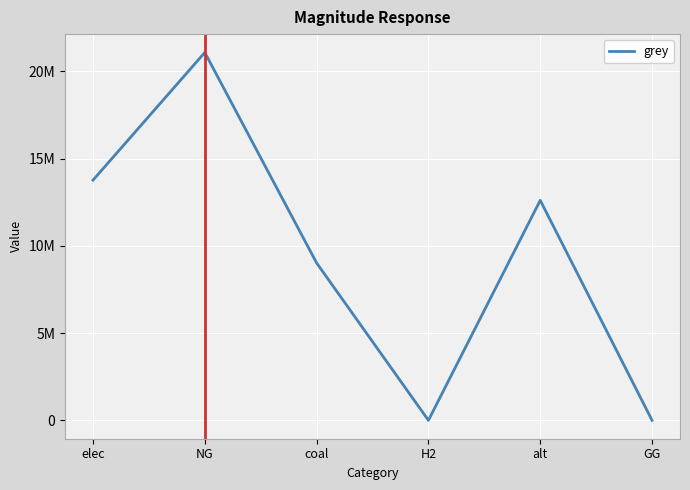

Does the chart display data point markers on the line(s)?

No